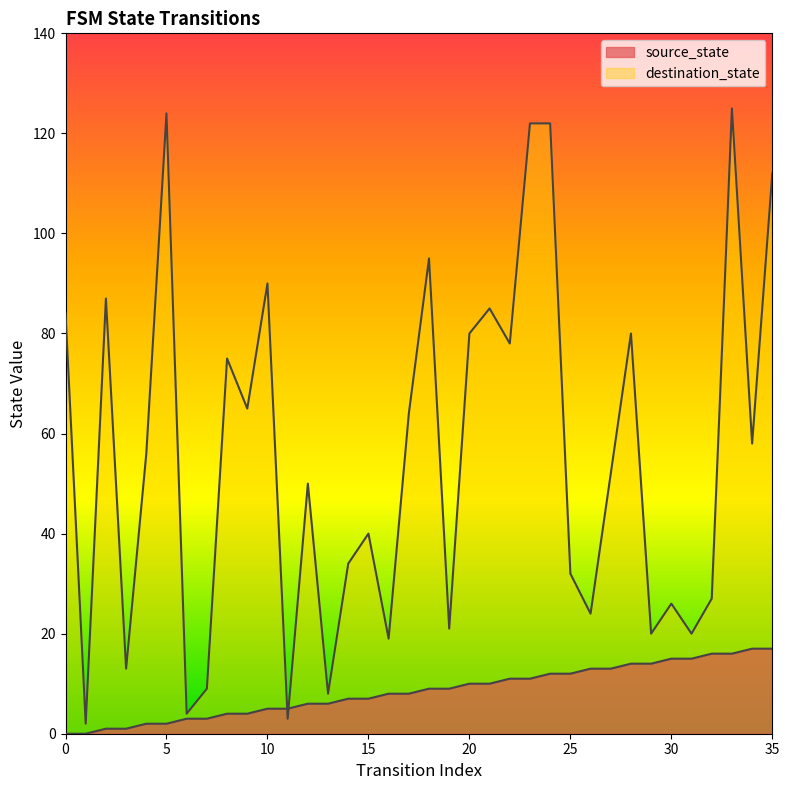

True or false: destination_state and source_state cross at least once.

True